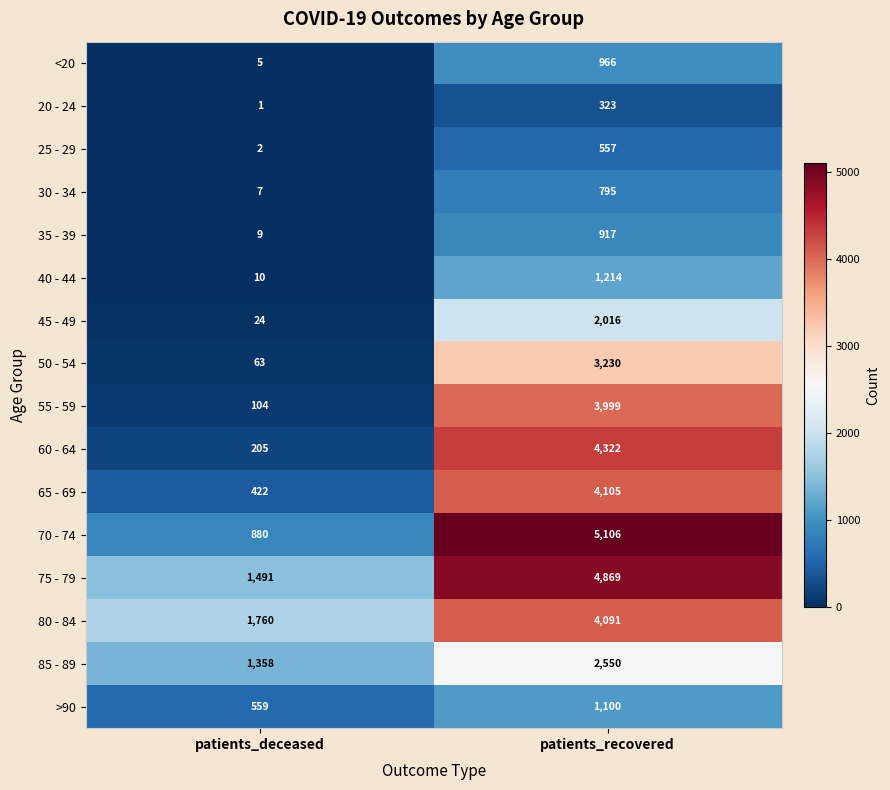

What value does the 80 - 84 series have at patients_recovered?

4091